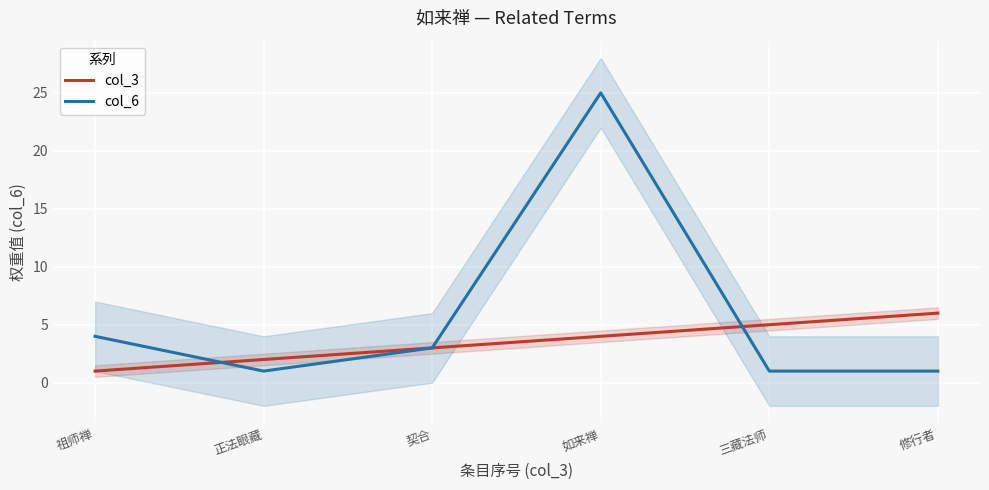

The col_6 series shows 1 at 三藏法师. True or false?

True